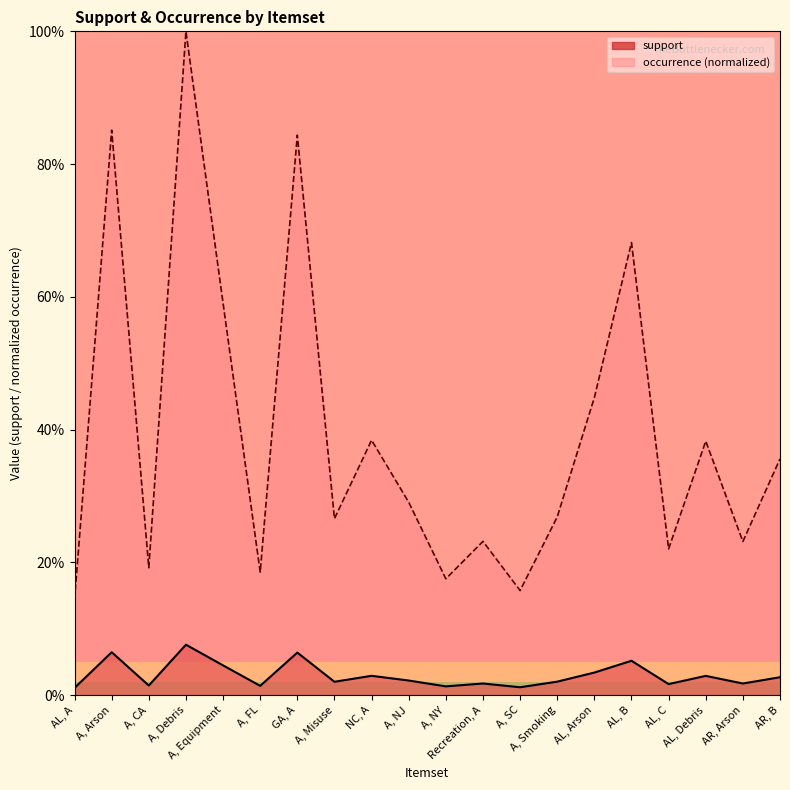

Which series has the largest range (max minus min)?

occurrence (normalized)